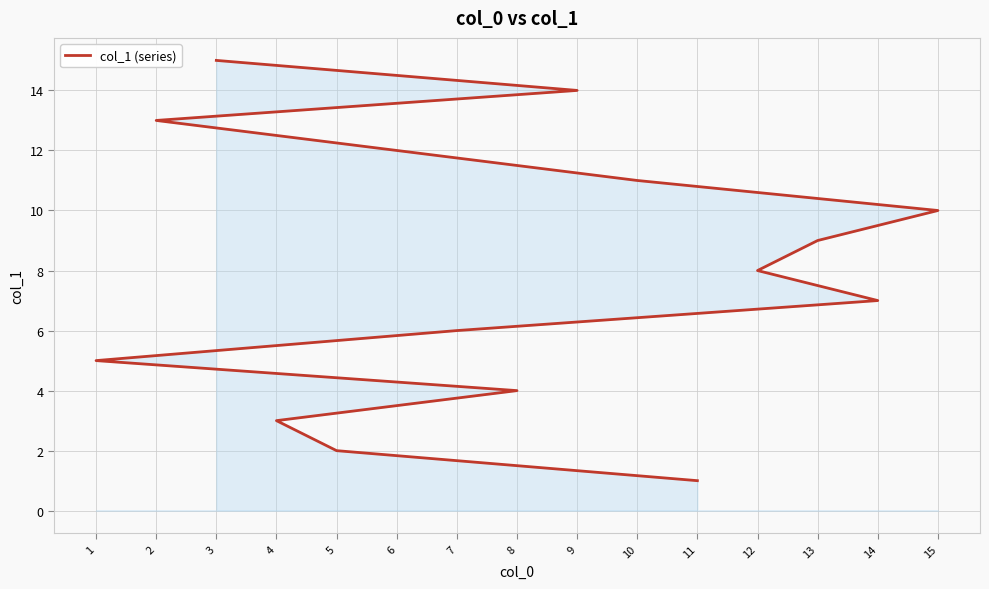

At which category does the chart reach its peak across all series?

3